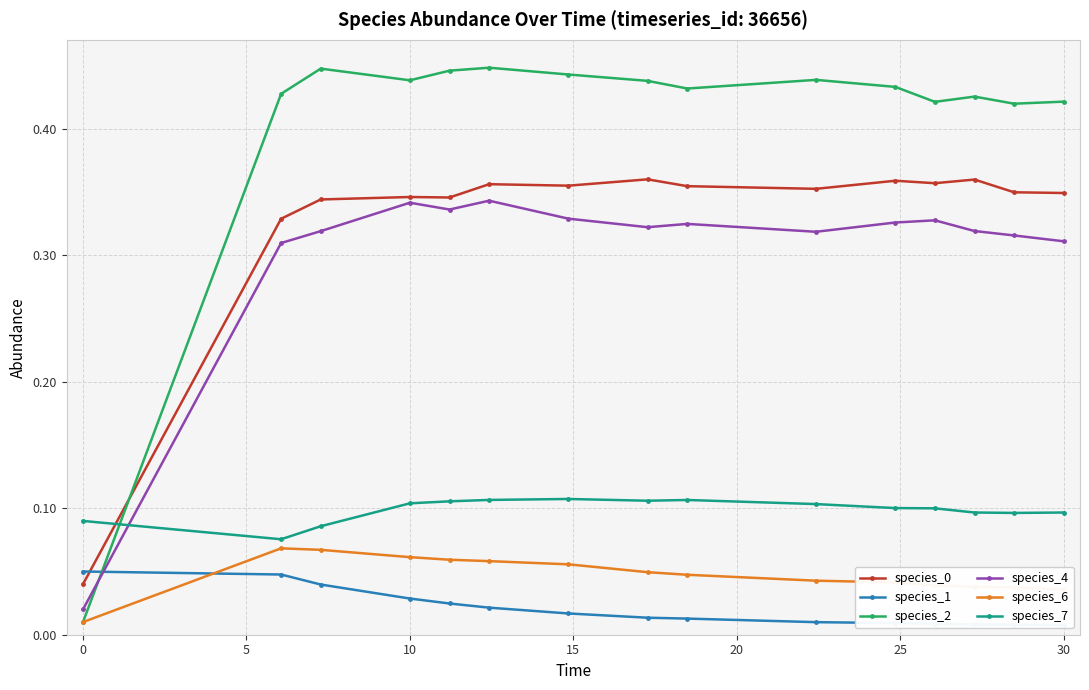

How many interior local peaks does the species_6 series have?

1